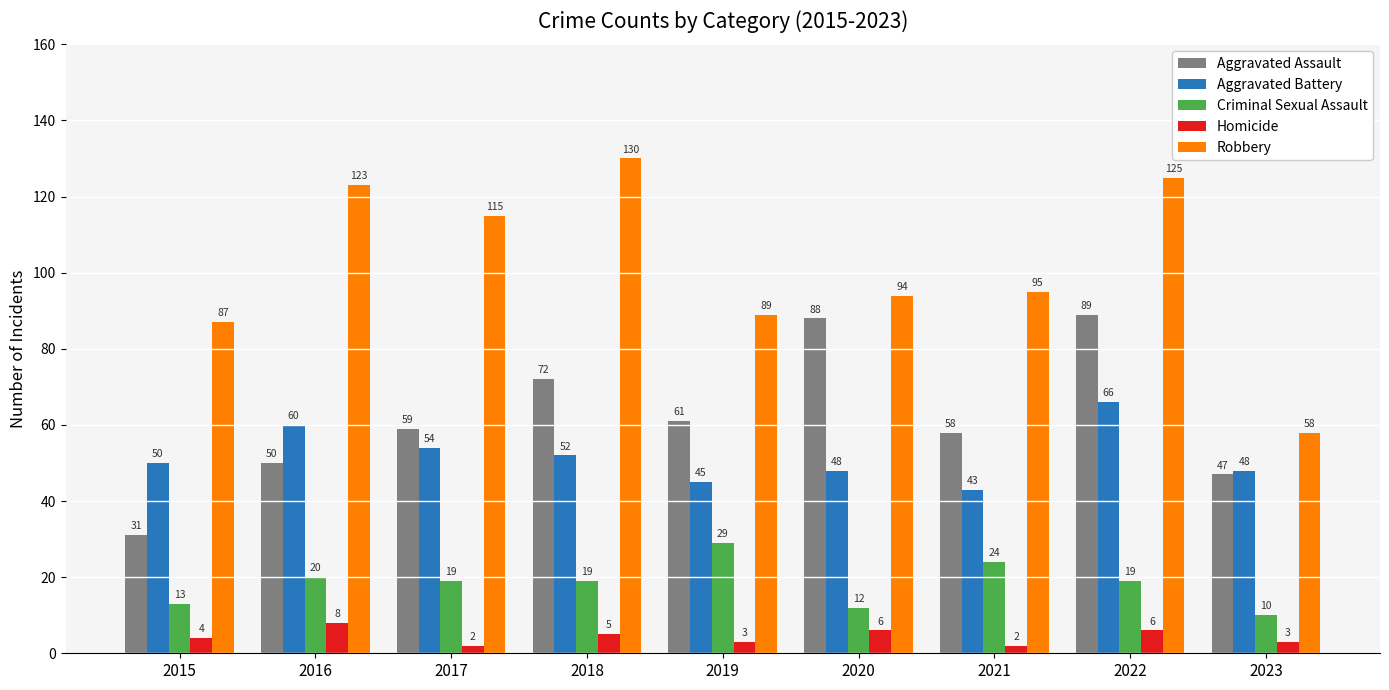

Read the Criminal Sexual Assault value at 2017, to the nearest 5.

20